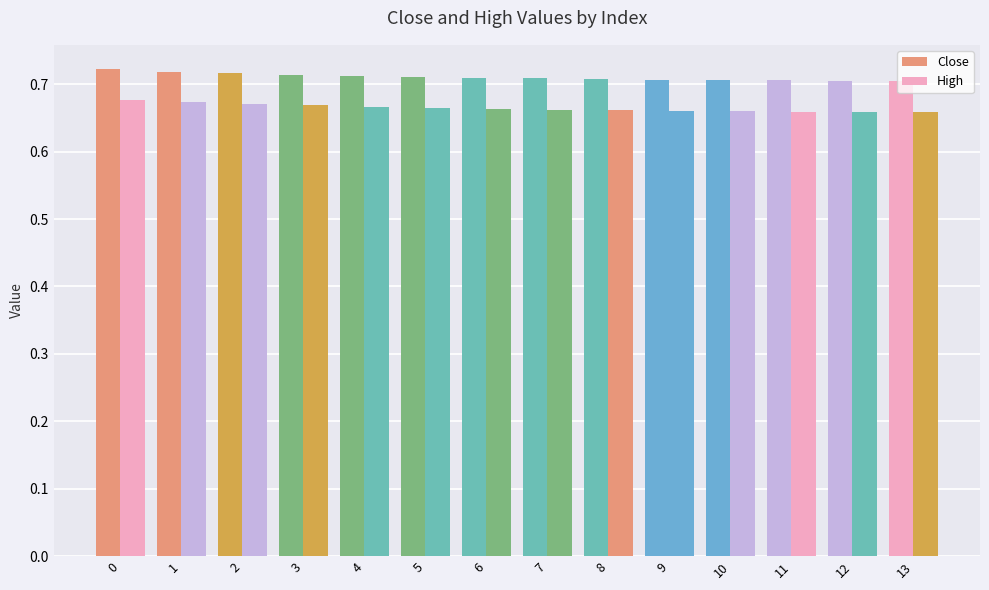

The value of Close at 11 is 0.7. True or false?

True